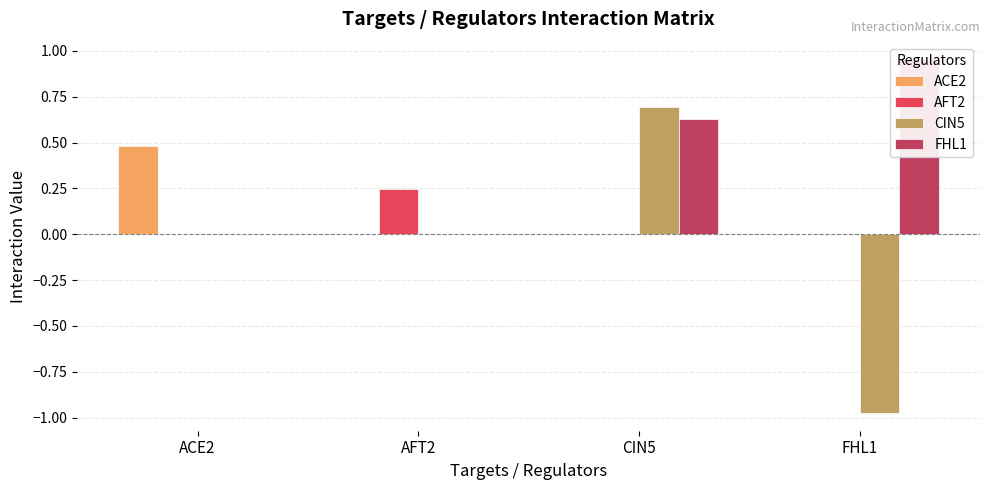

Which series has the largest range (max minus min)?

CIN5